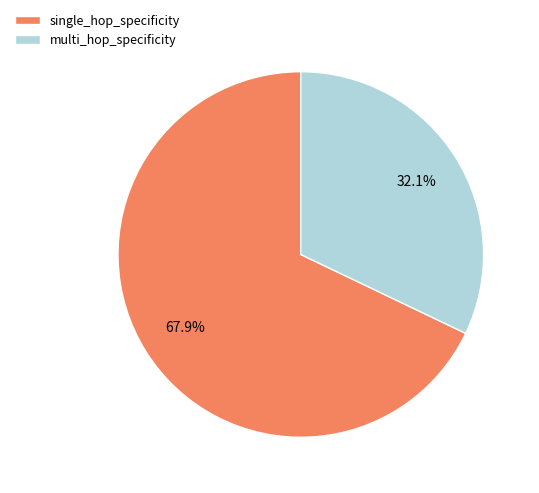

Count the number of slices in the pie.

2